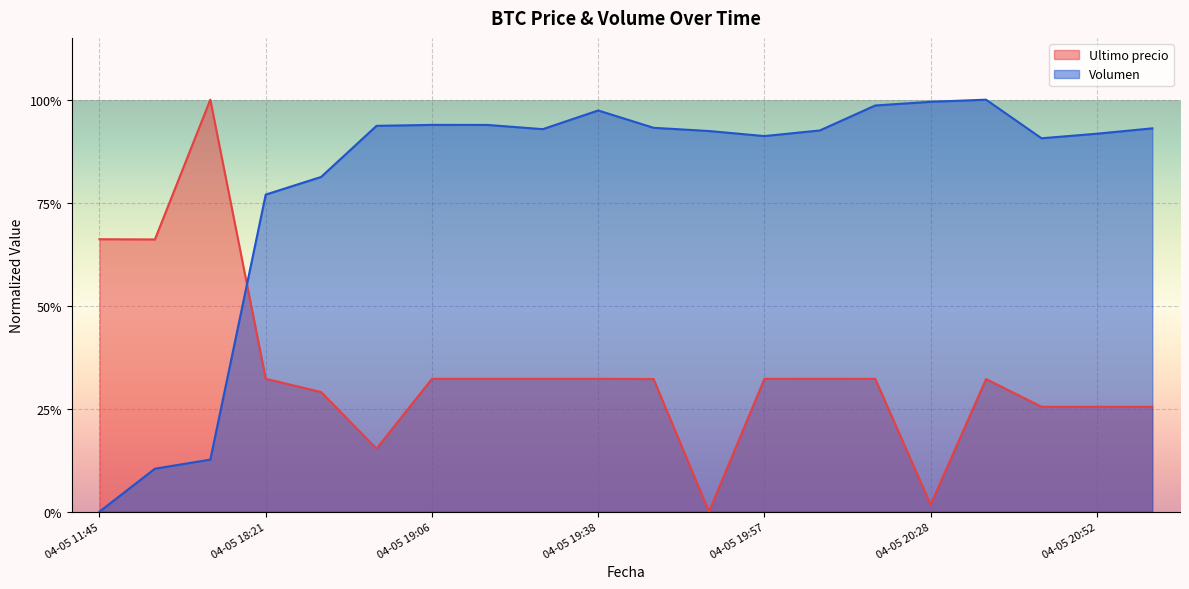

How many positive values does the Volumen series have?

19